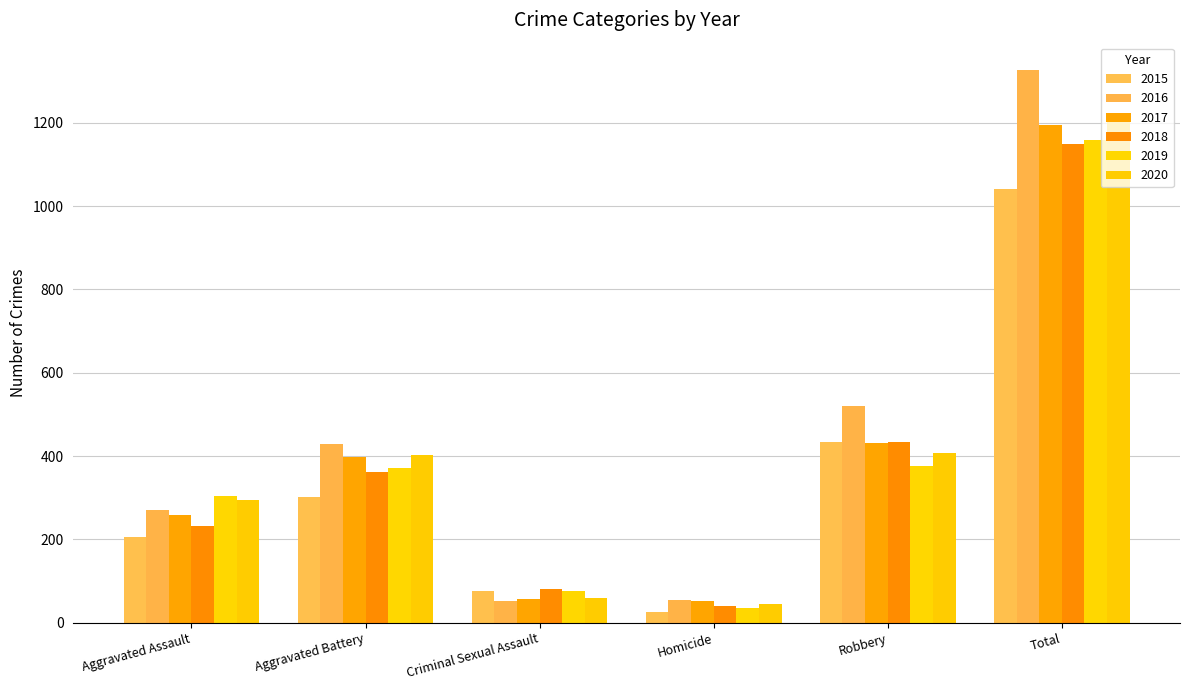

What is the difference between the maximum and minimum values in the 2018 series?

1109